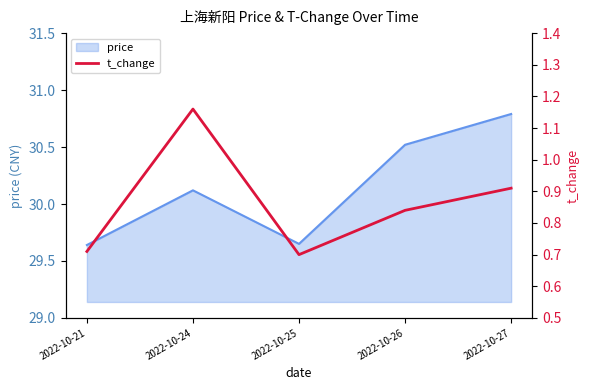

The value at 2022-10-26 is 0.8. True or false?

True